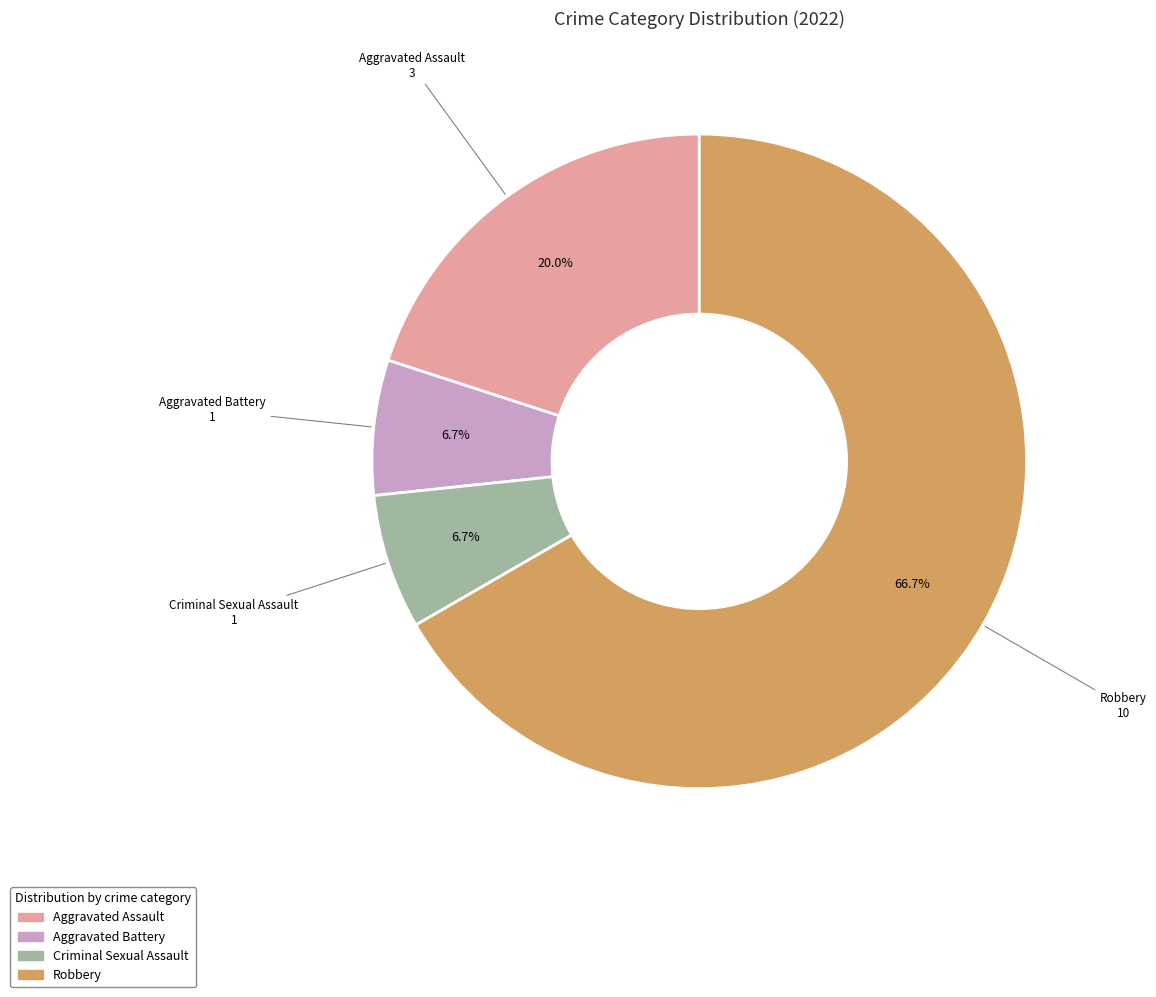

How many slices are in this pie chart?

4